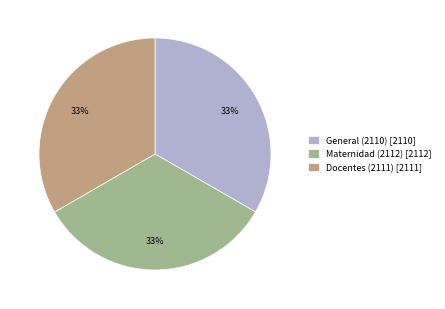

How many slices are in this pie chart?

3